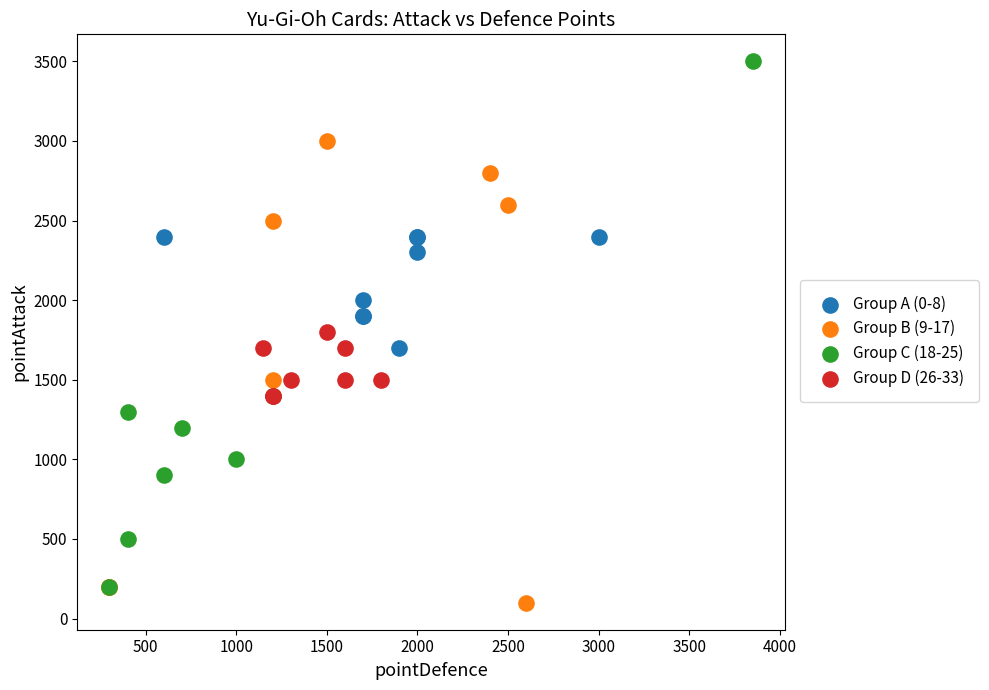

Which series has the widest spread of Y values?

Group C (18-25)